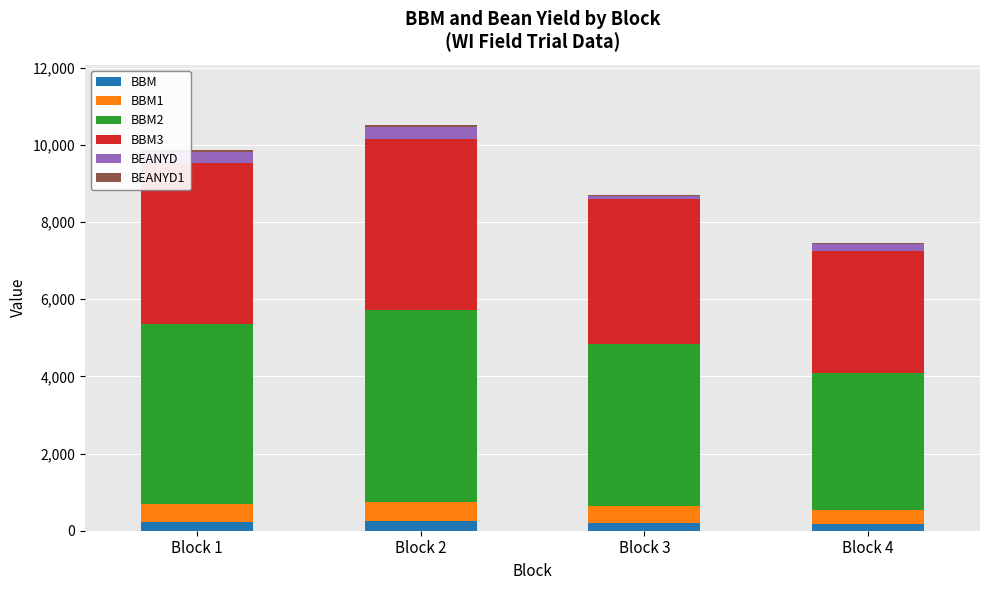

What is the maximum value for BBM?

248.4